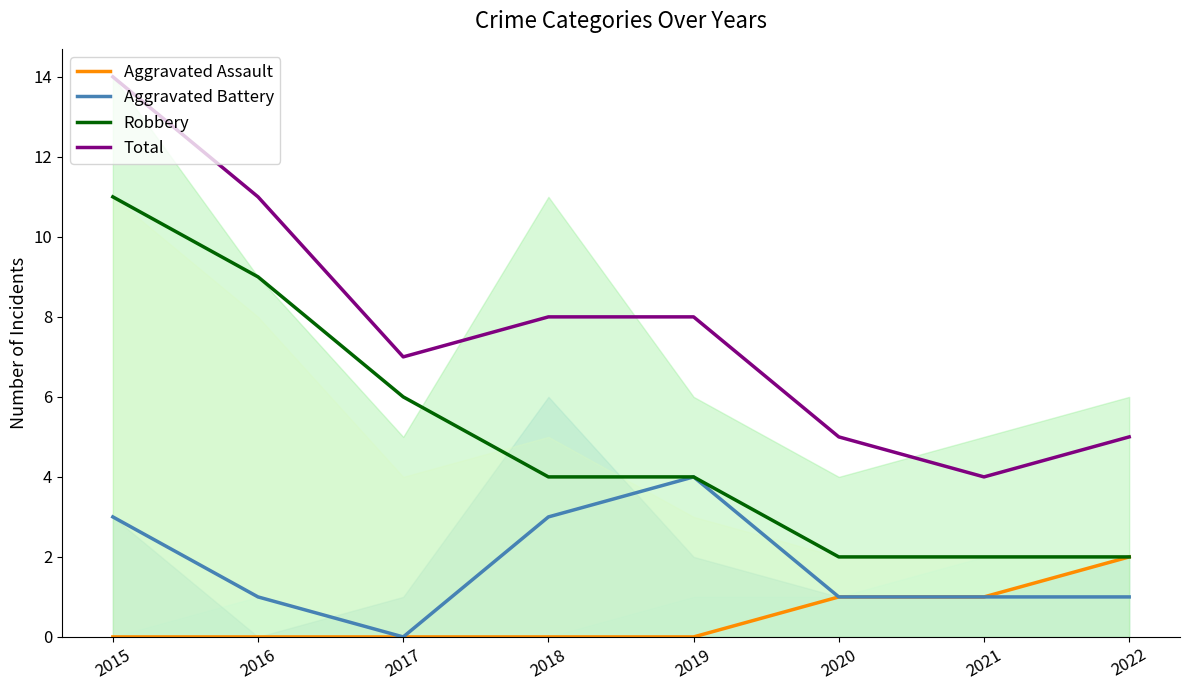

Which series has the largest range (max minus min)?

Total